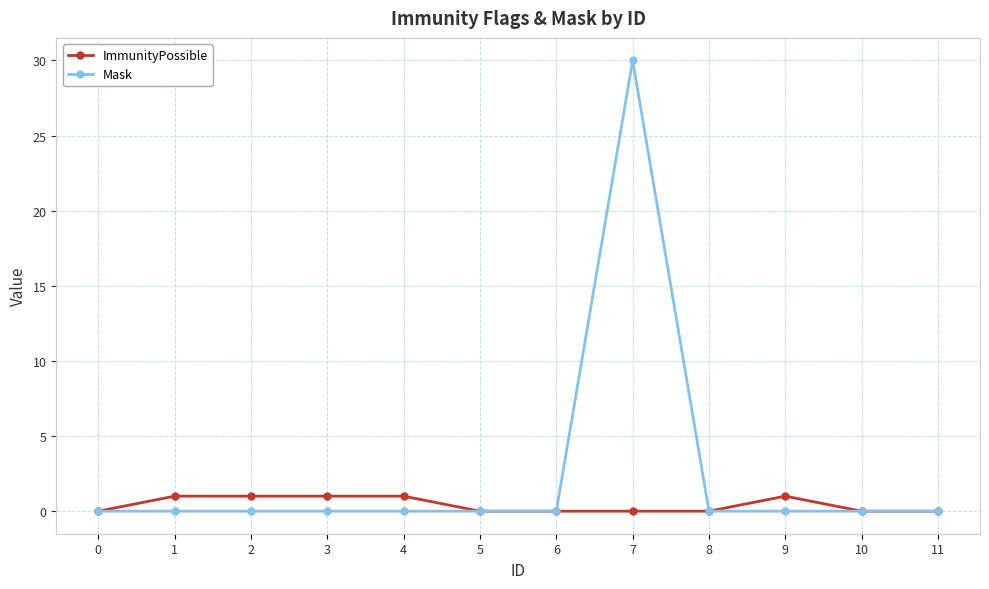

What is the value of the ImmunityPossible point at the 2nd from the left?

1